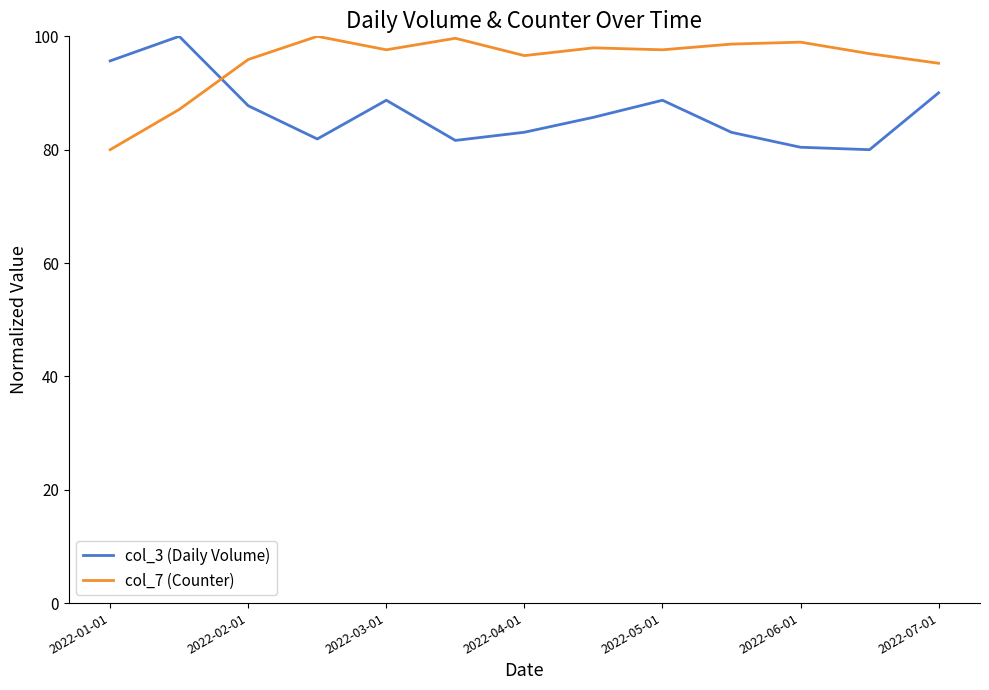

What is the difference between the maximum and minimum values in the col_3 (Daily Volume) series?

20.0